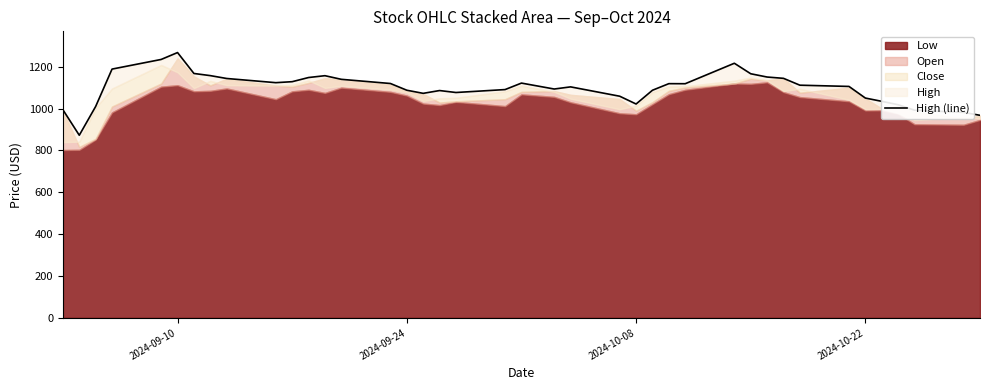

Count the number of values greater than 1111.

20